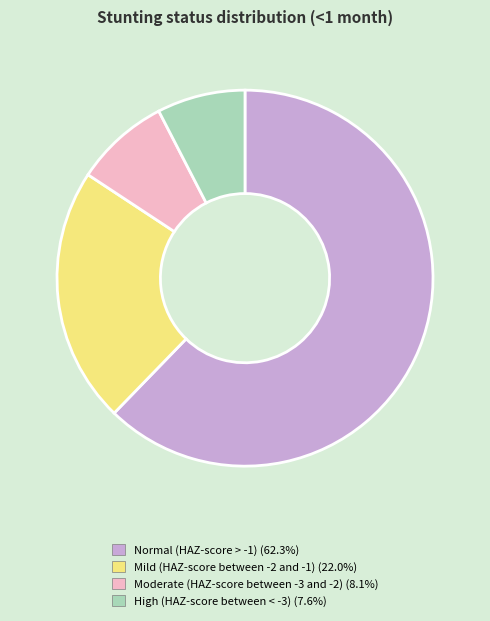

Which has a higher value, Mild (HAZ-score between -2 and -1) or Normal (HAZ-score > -1)?

Normal (HAZ-score > -1)